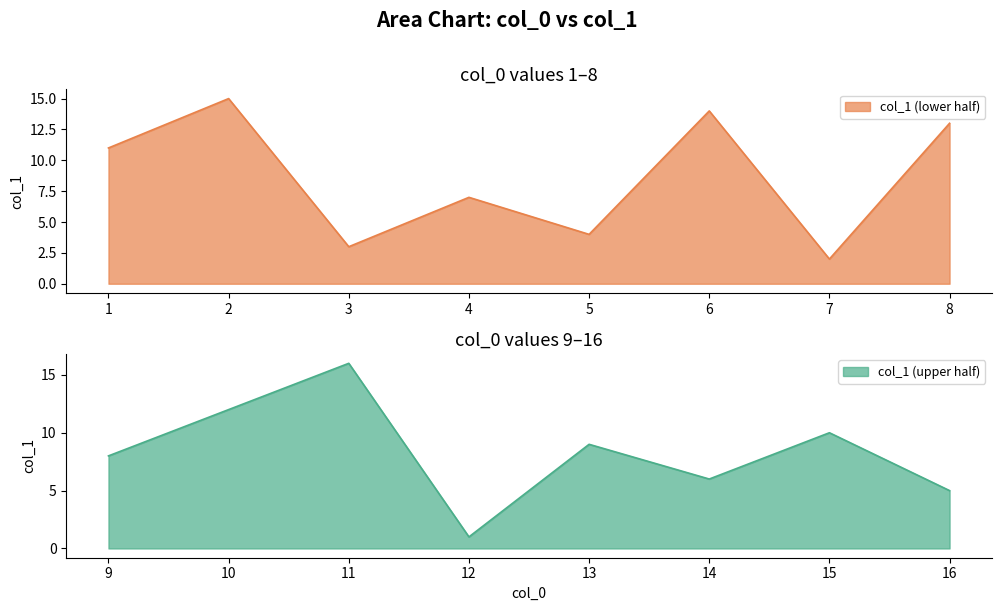

List the labels in order of value, largest first.

11, 2, 6, 8, 10, 1, 15, 13, 9, 4, 14, 16, 5, 3, 7, 12